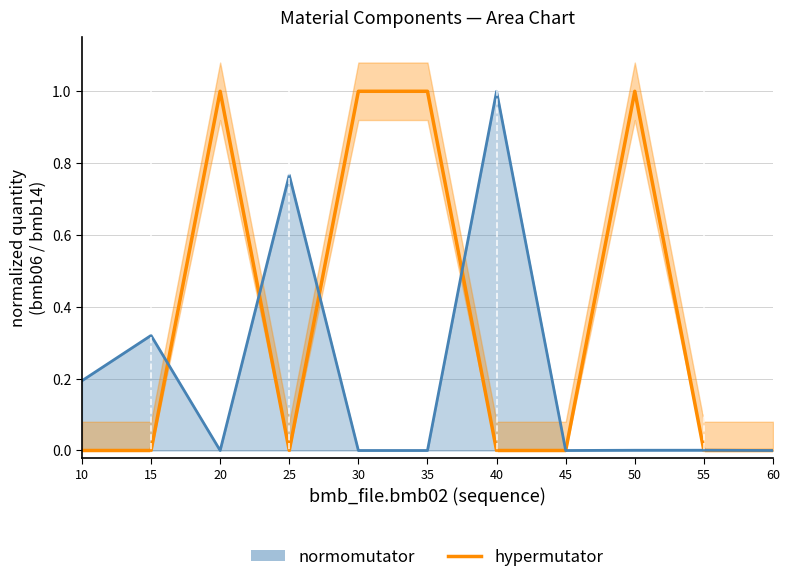

Which category has the highest value in the hypermutator series?

20